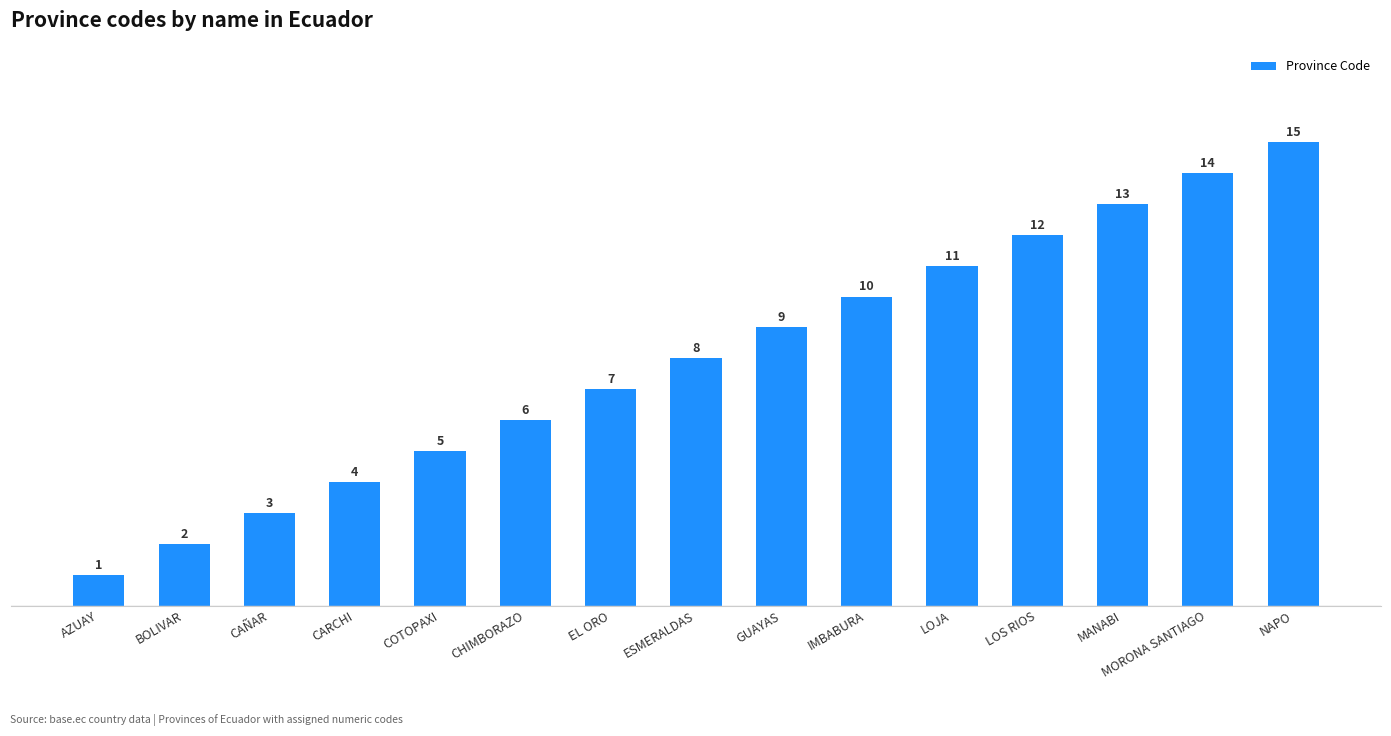

What position from the left is CAÑAR?

3